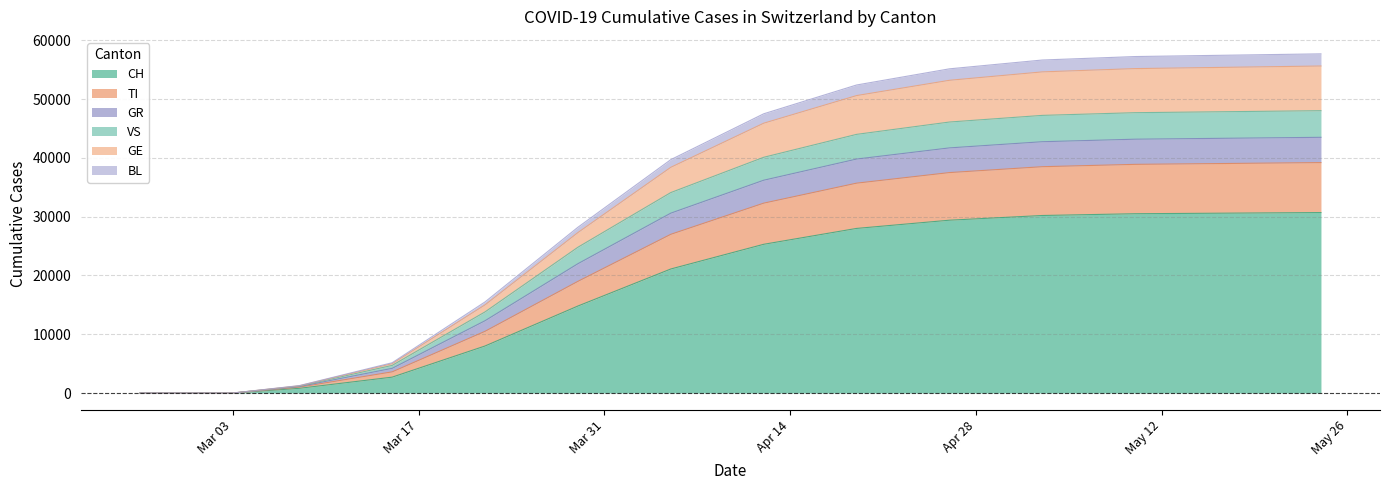

How many positive values does the GE series have?

12